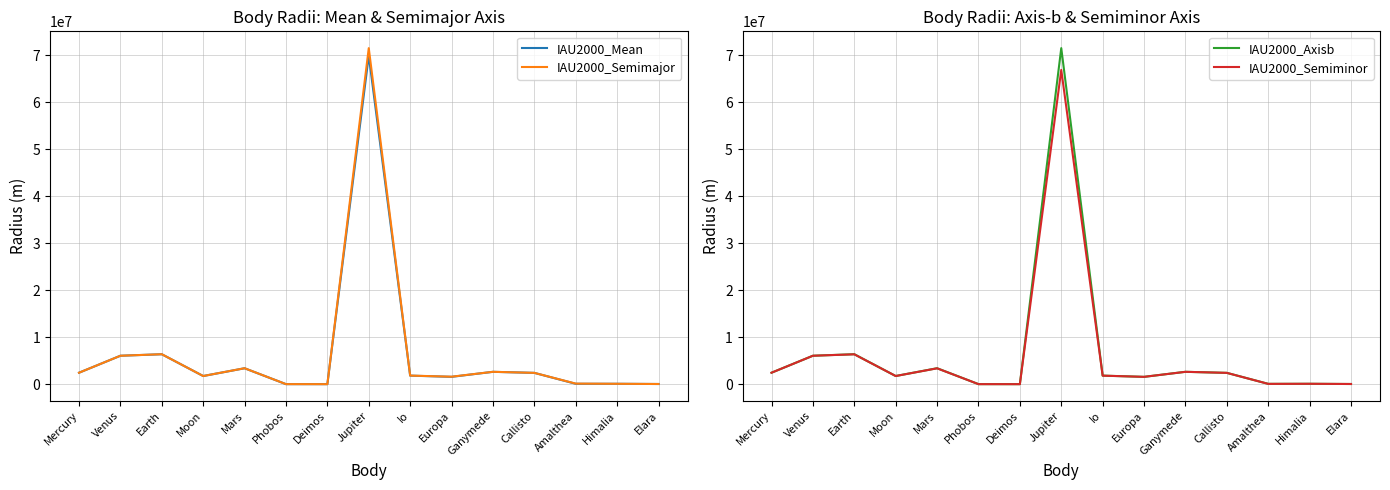

Reading left to right, what are all the values shown in this chart?

IAU2000_Mean: Mercury=2439700	Venus=6051800	Earth=6371000	Moon=1737400	Mars=3389500	Phobos=11100	Deimos=6200	Jupiter=69911000	Io=1821460	Europa=1562090	Ganymede=2632345	Callisto=2409300	Amalthea=83500	Himalia=85000	Elara=40000
IAU2000_Semimajor: Mercury=2439700	Venus=6051800	Earth=6378140	Moon=1737400	Mars=3396190	Phobos=13400	Deimos=7500	Jupiter=71492000	Io=1829400	Europa=1594130	Ganymede=2632400	Callisto=2409400	Amalthea=125000	Himalia=85000	Elara=40000
IAU2000_Axisb: Mercury=2439700	Venus=6051800	Earth=6378140	Moon=1737400	Mars=3396190	Phobos=11200	Deimos=6100	Jupiter=71492000	Io=1819300	Europa=1561230	Ganymede=2632290	Callisto=2409200	Amalthea=73000	Himalia=85000	Elara=40000
IAU2000_Semiminor: Mercury=2439700	Venus=6051800	Earth=6356750	Moon=1737400	Mars=3376200	Phobos=9200	Deimos=5200	Jupiter=66854000	Io=1815700	Europa=1560930	Ganymede=2632350	Callisto=2409300	Amalthea=64000	Himalia=85000	Elara=40000